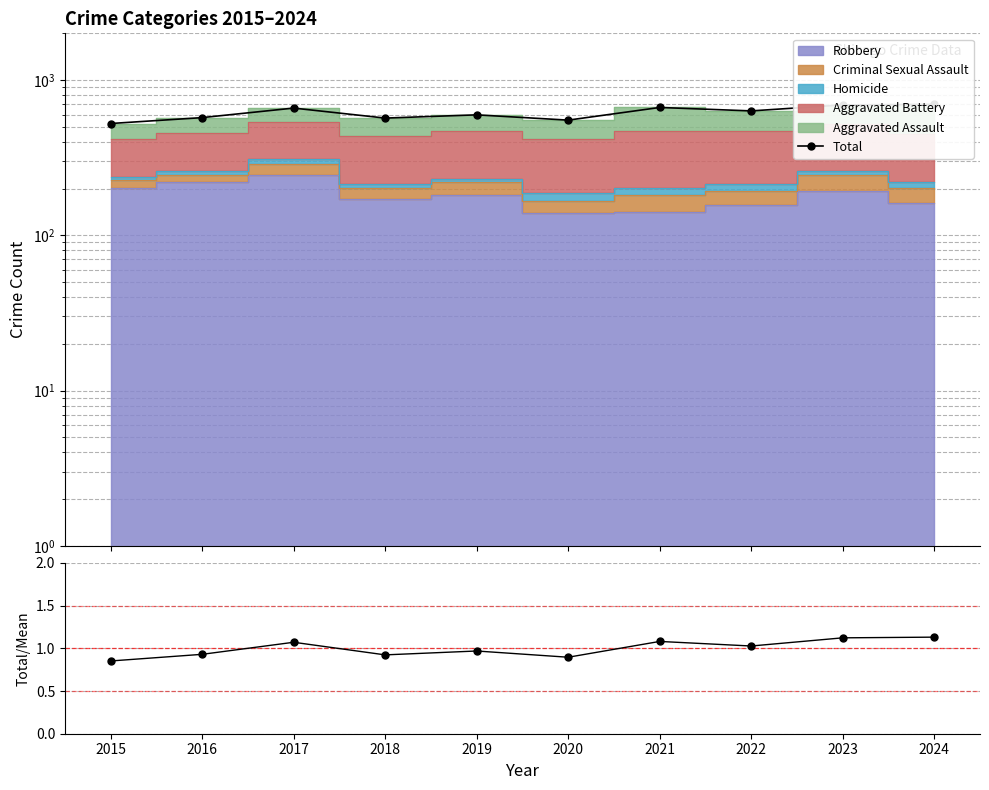

Which has a higher value, 2020 or 2018?

2018